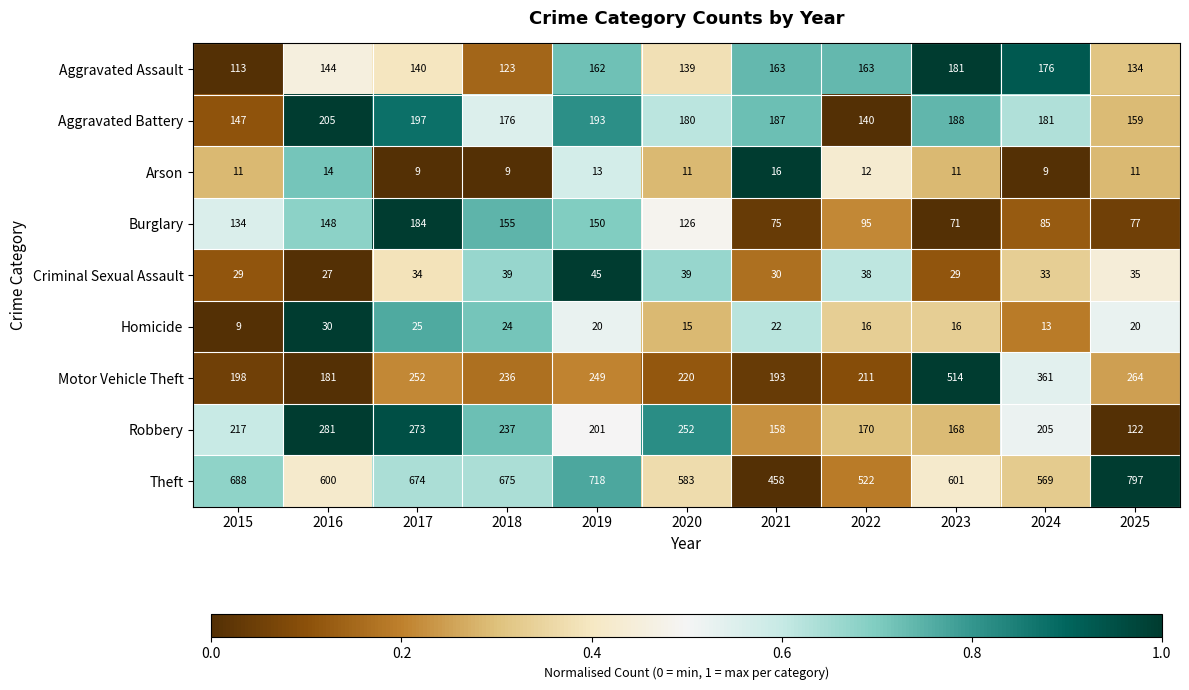

What is the sum of the Homicide values at 2016 and 2015?

39